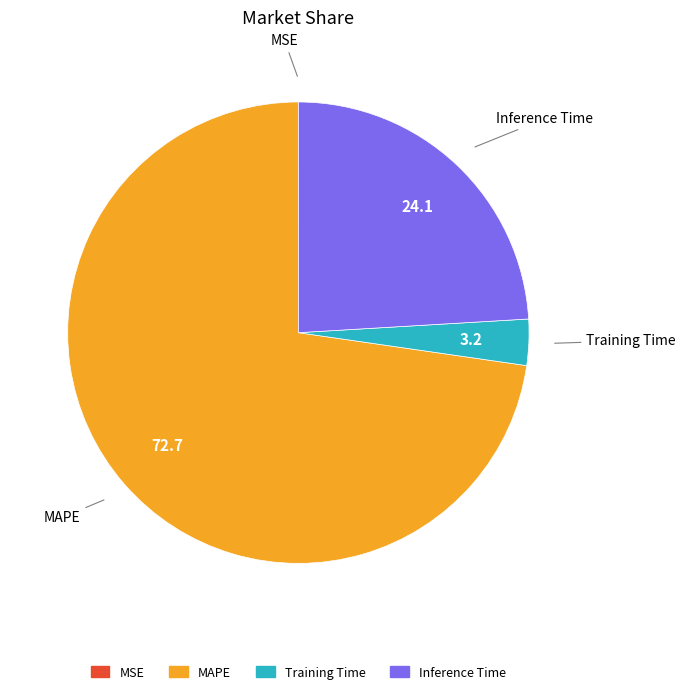

The Inference Time slice represents 24% of the pie. True or false?

True